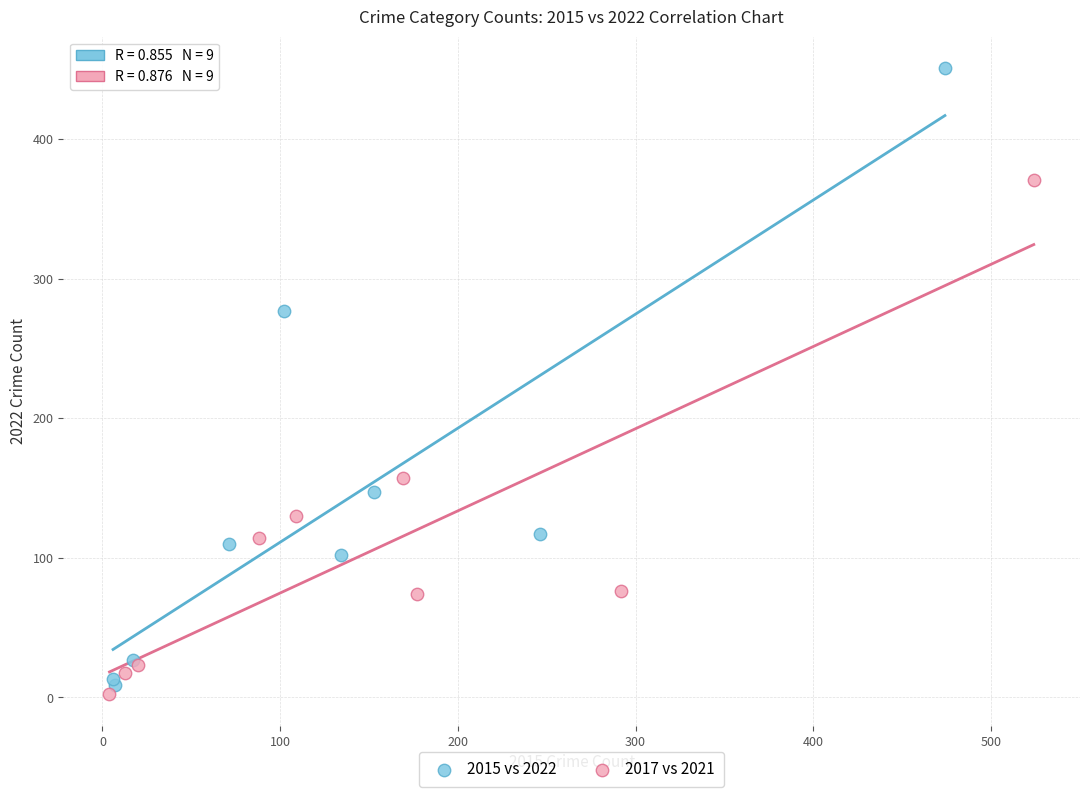

What are all the series names shown in the legend?

2015 vs 2022, 2017 vs 2021